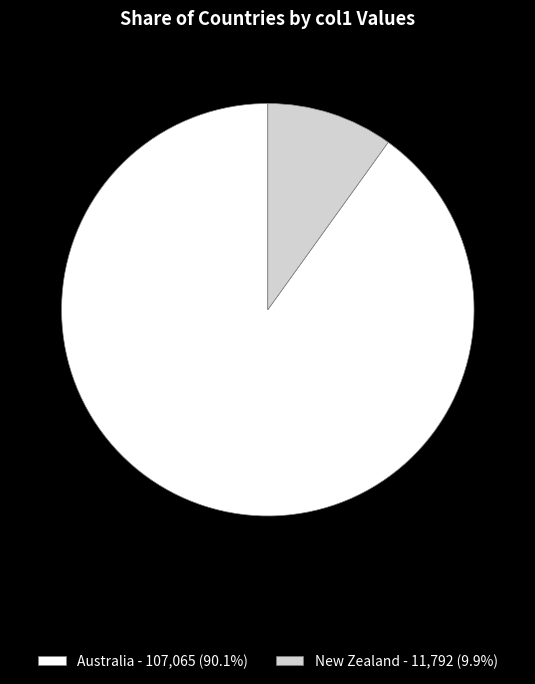

Is it true that Australia is 77% of the pie?

False